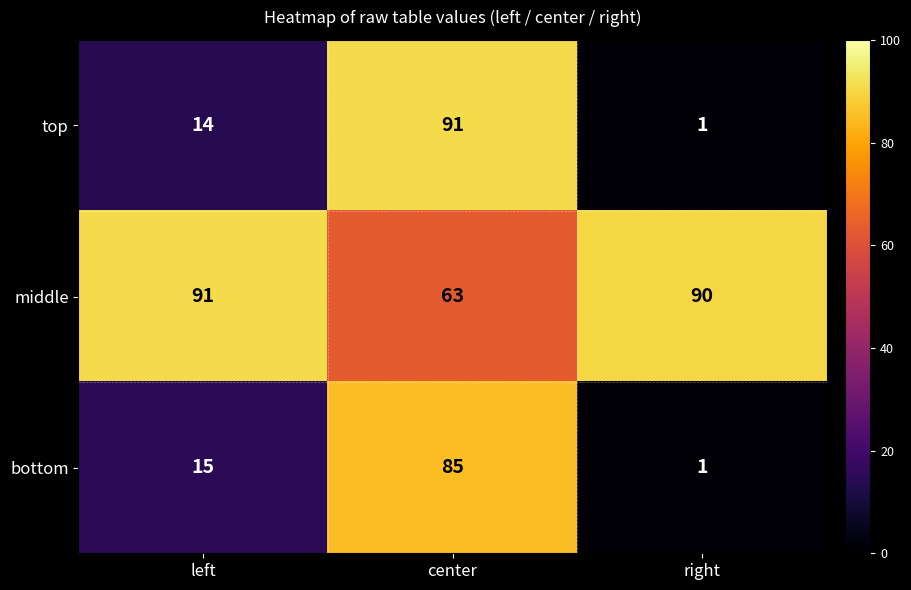

What is the sum of the middle values at right and left?

181